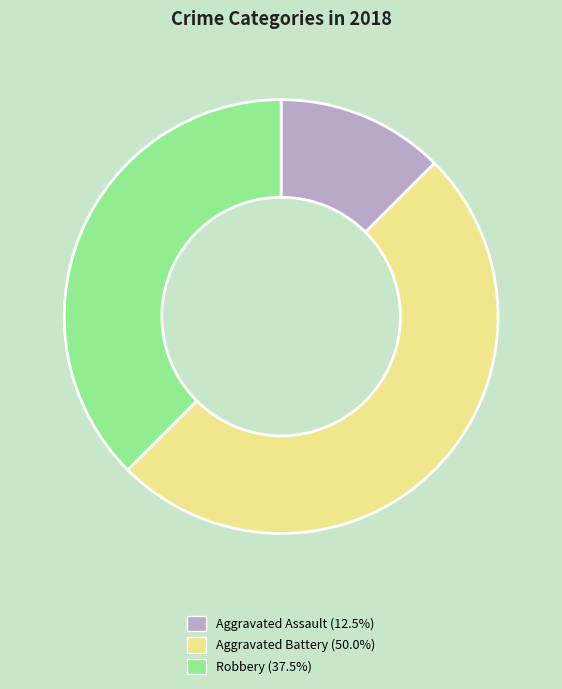

Is it true that Aggravated Assault is 12% of the pie?

True